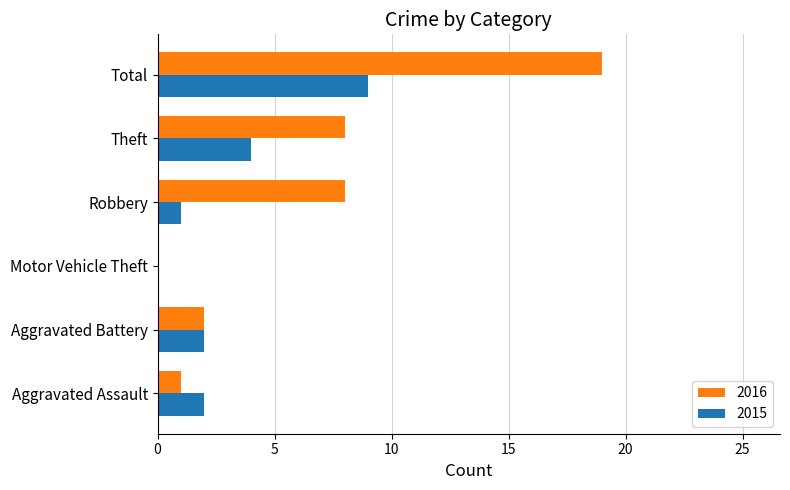

Which category has the highest value across all series?

Total